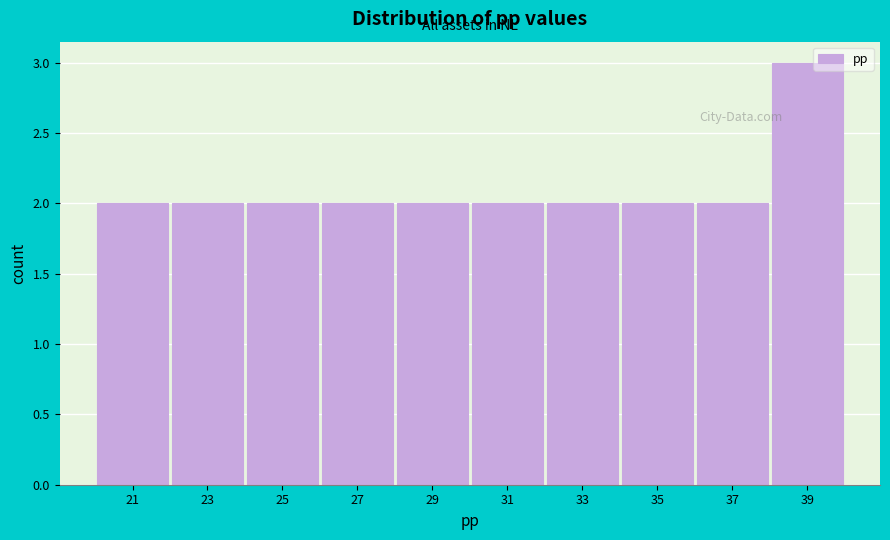

Over which range of the x-axis is the bar tallest?

38 to 40